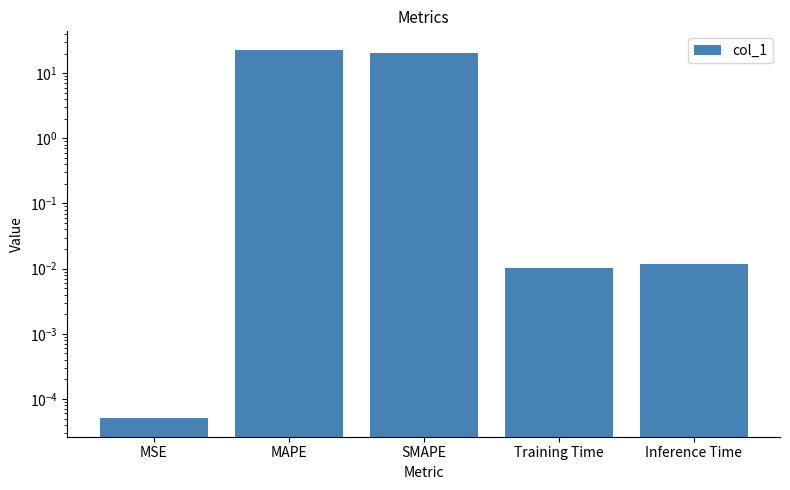

What is the average value?

8.7